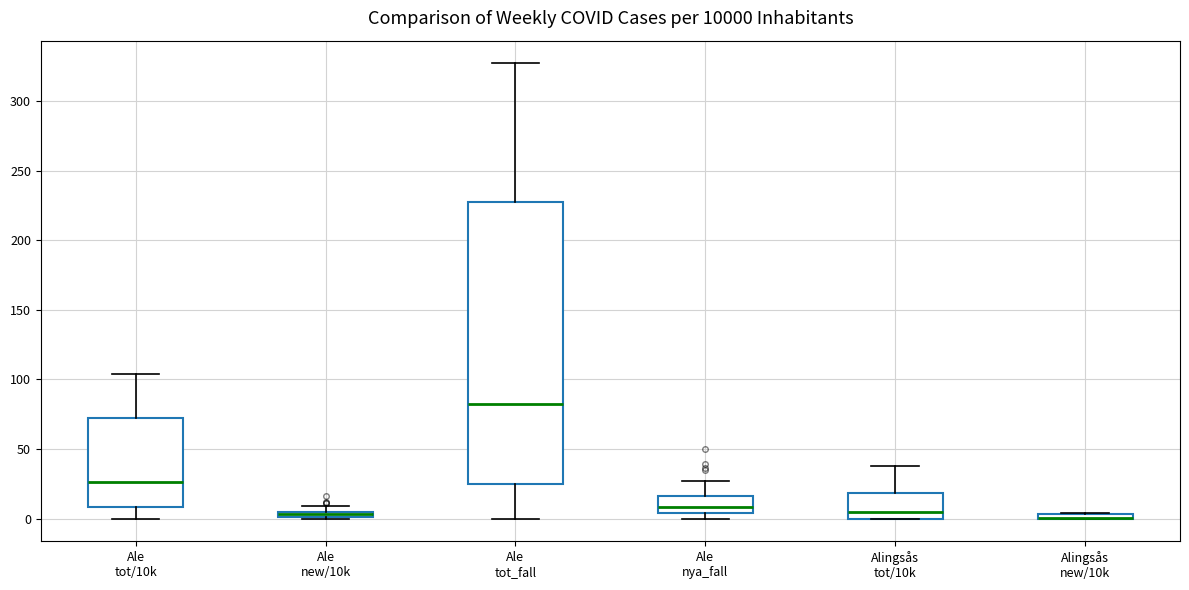

Comparing the boxes themselves (not the whiskers), which one is the tallest?

Ale tot_fall